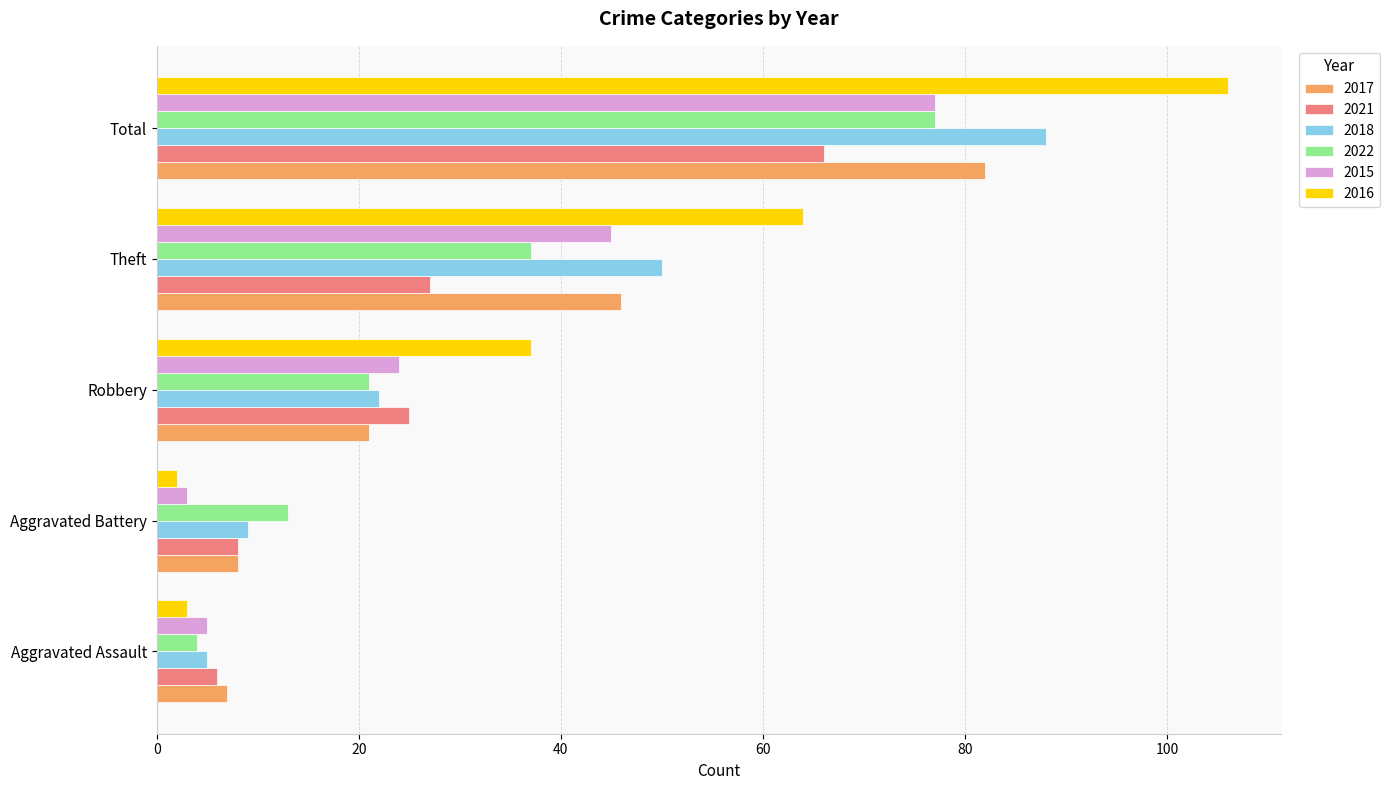

How many values in the 2016 series are below 37?

2